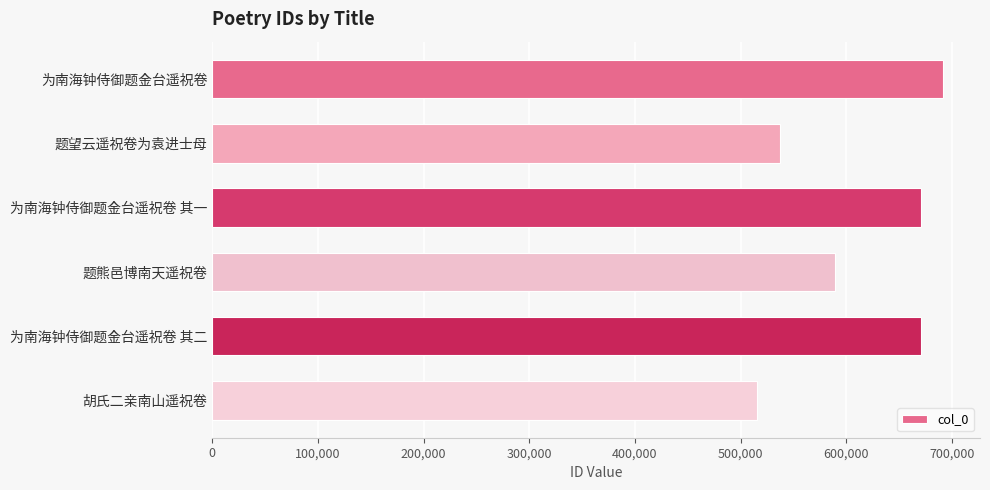

What is the approximate value at 为南海钟侍御题金台遥祝卷, to the nearest 50?

692000